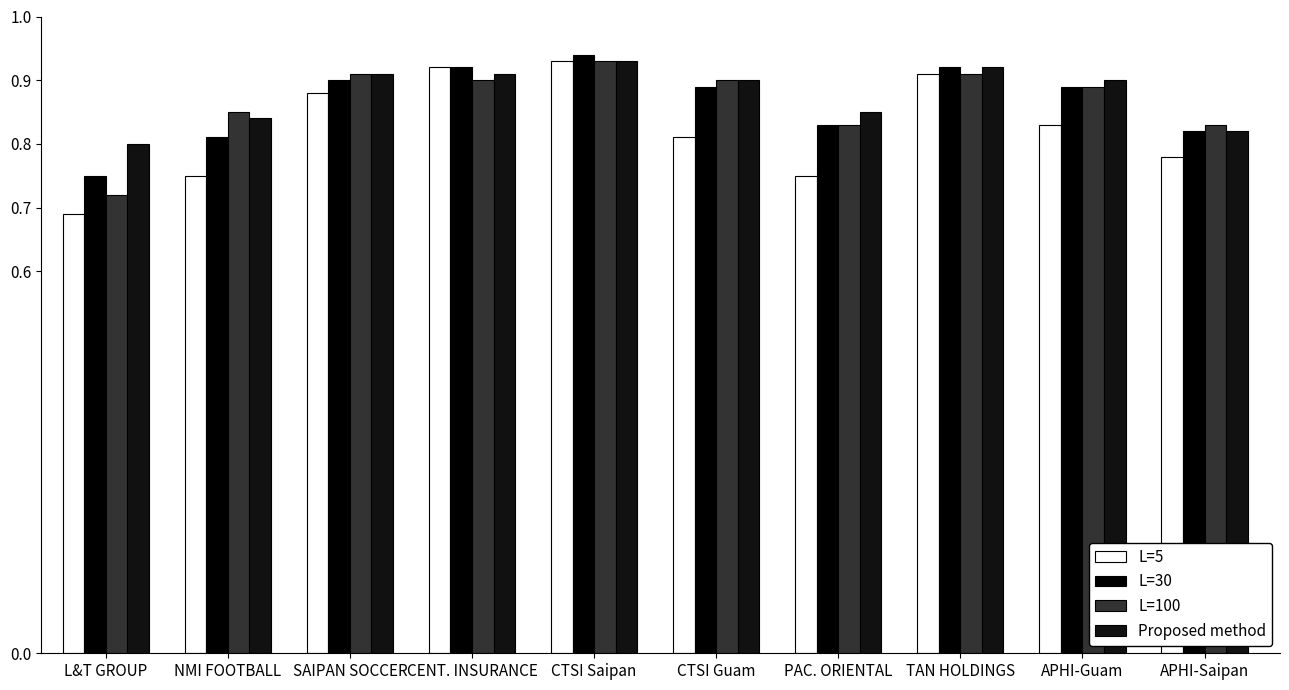

Rank the series by their maximum value, from highest to lowest.

L=30, L=5, L=100, Proposed method